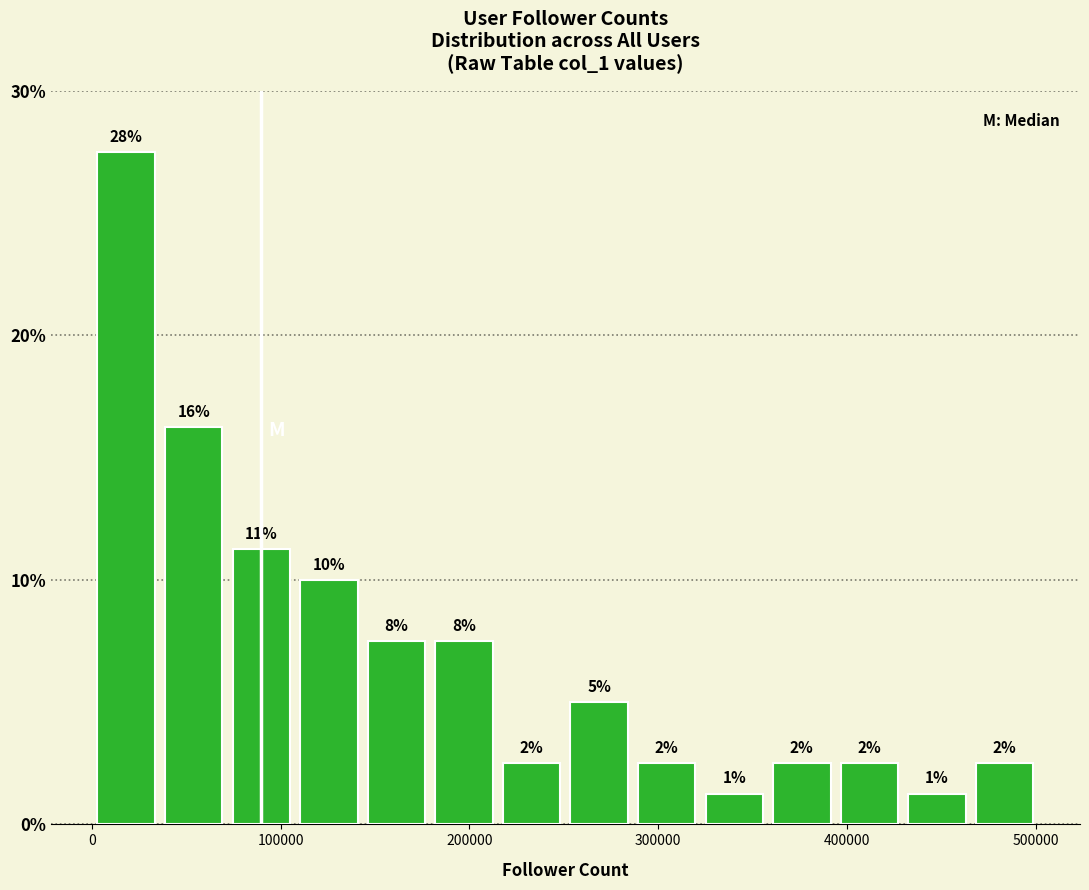

Around what value on the x-axis is the tallest bar? Give the approximate position of its centre, as read against the axis.

20000